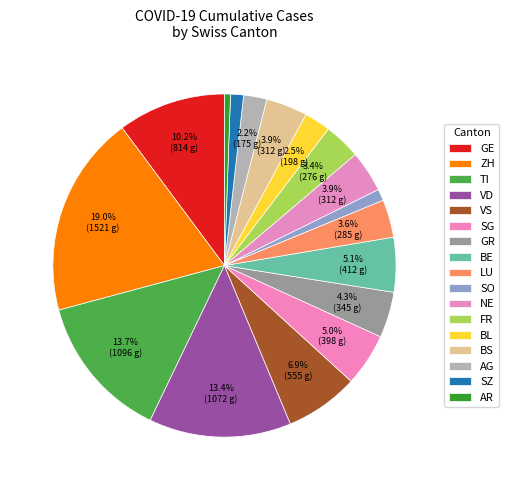

To the nearest percent, what percentage of the pie is SZ?

1%